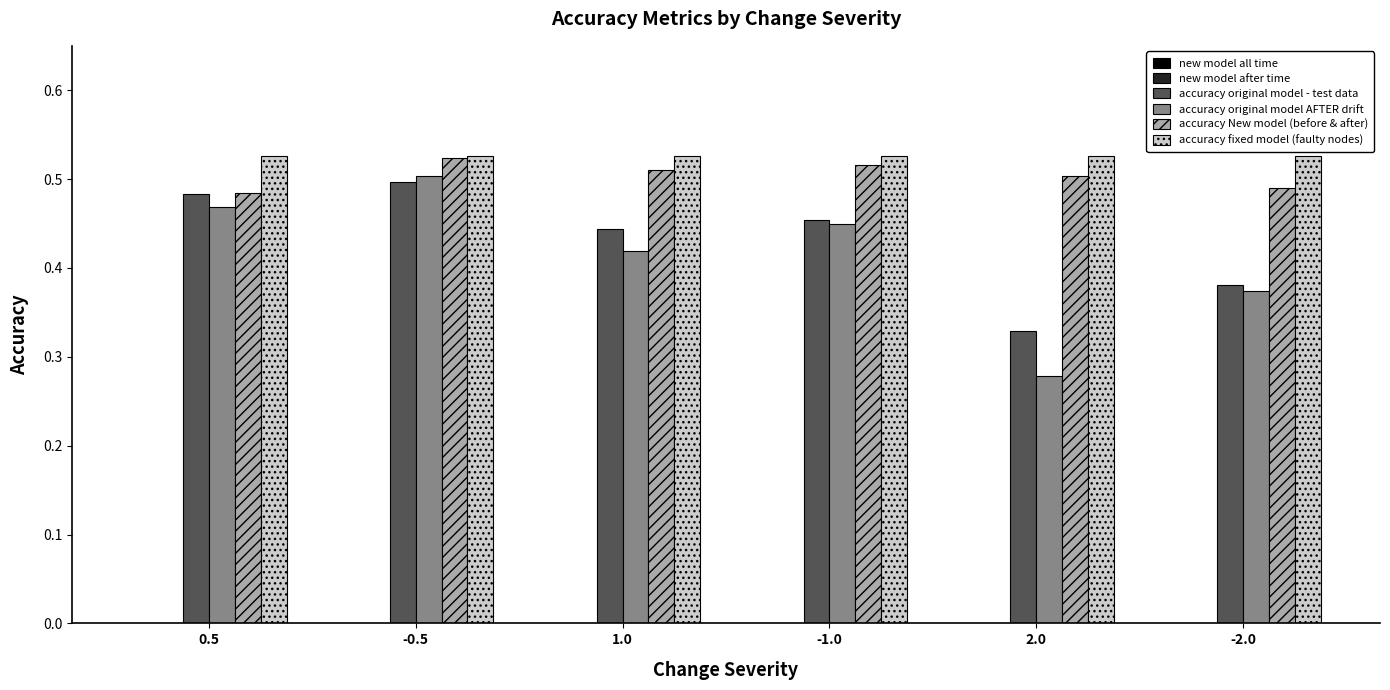

At which category is the sum across all series the highest?

-0.5